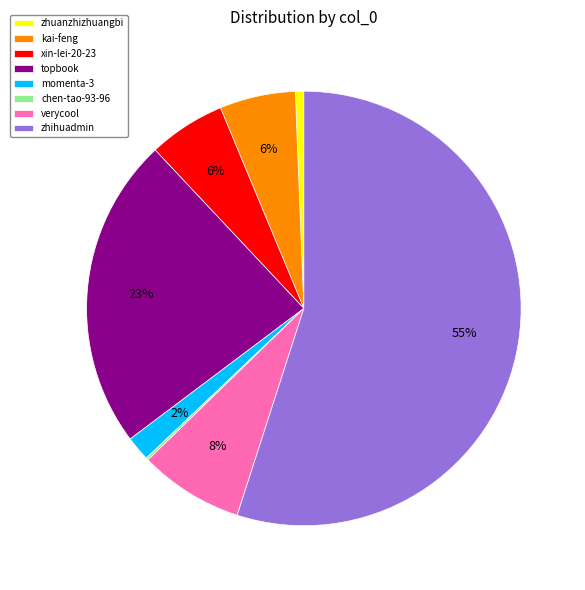

Between zhihuadmin and momenta-3, which is larger?

zhihuadmin